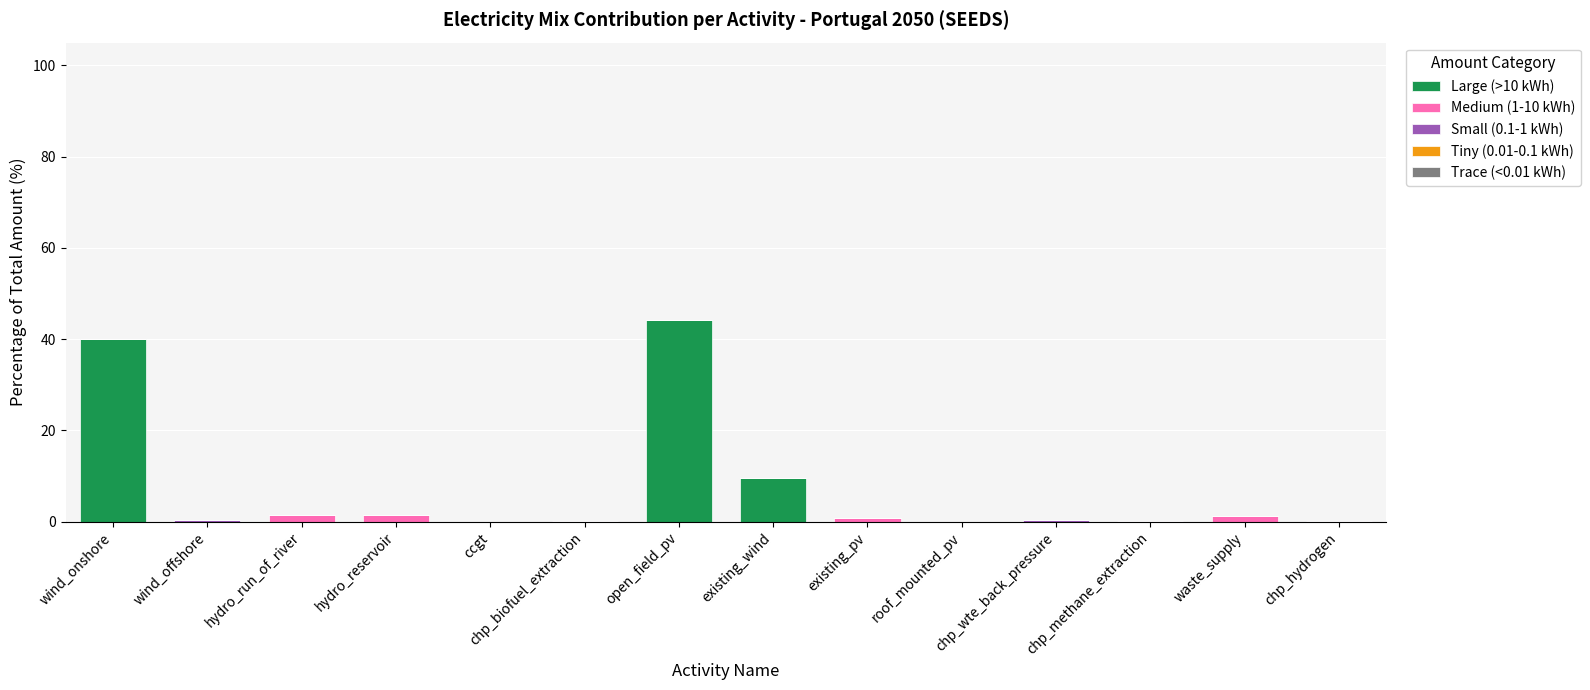

Which category has the highest value in the Large (>10 kWh) series?

open_field_pv